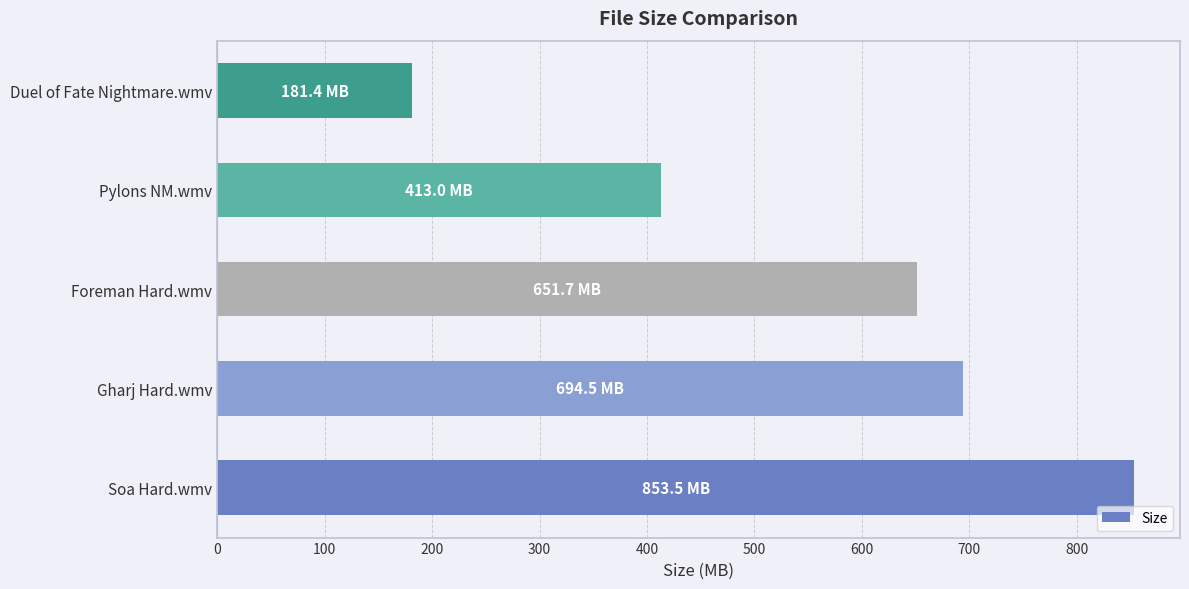

The value at Pylons NM.wmv is 89.1. True or false?

False